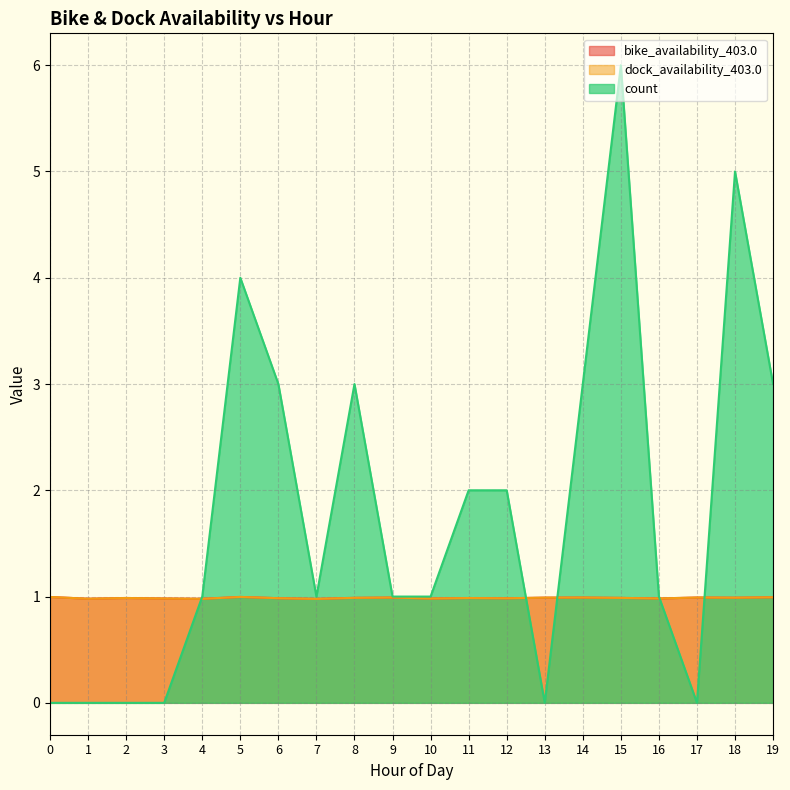

Reading left to right, list all the values displayed in this chart.

bike_availability_403.0: 1.0	1.0	1.0	1.0	1.0	1.0	1.0	1.0	1.0	1.0	1.0	1.0	1.0	1.0	1.0	1.0	1.0	1.0	1.0	1.0
dock_availability_403.0: 1.0	1.0	1.0	1.0	1.0	1.0	1.0	1.0	1.0	1.0	1.0	1.0	1.0	1.0	1.0	1.0	1.0	1.0	1.0	1.0
count: 0.0	0.0	0.0	0.0	1.0	4.0	3.0	1.0	3.0	1.0	1.0	2.0	2.0	0.0	3.0	6.0	1.0	0.0	5.0	3.0